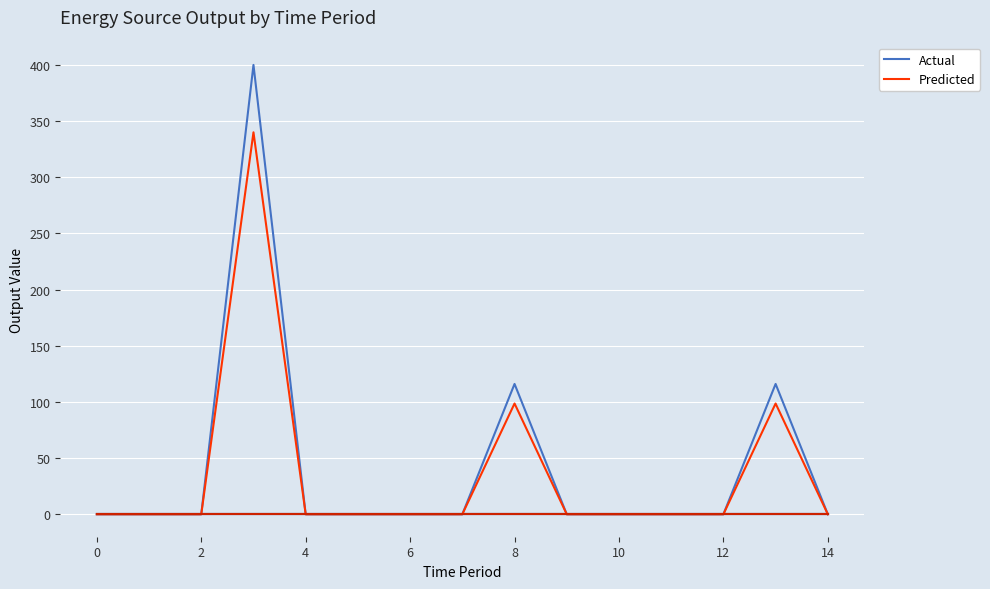

What is the difference between the maximum and second lowest values in the Actual series?

400.0